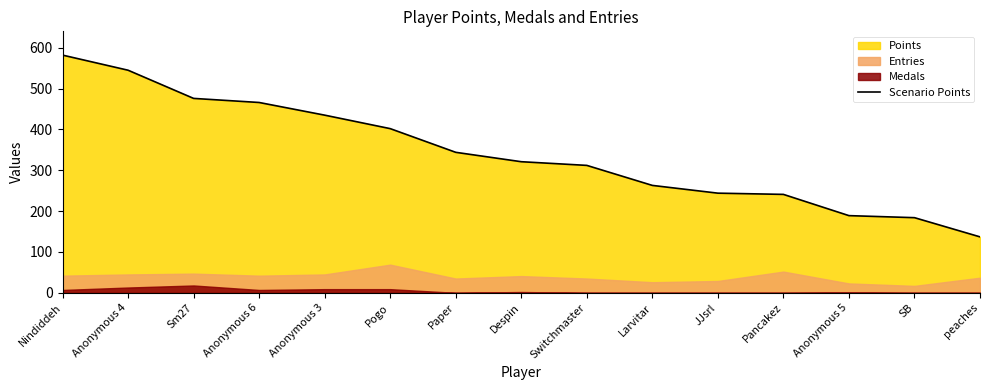

Reading left to right, transcribe all the data shown in this chart.

Nindiddeh=582	Anonymous 4=545	Sm27=476	Anonymous 6=466	Anonymous 3=435	Pogo=402	Paper=344	Despin=321	Switchmaster=312	Larvitar=263	JJsrl=244	Pancakez=241	Anonymous 5=189	SB=184	peaches=137